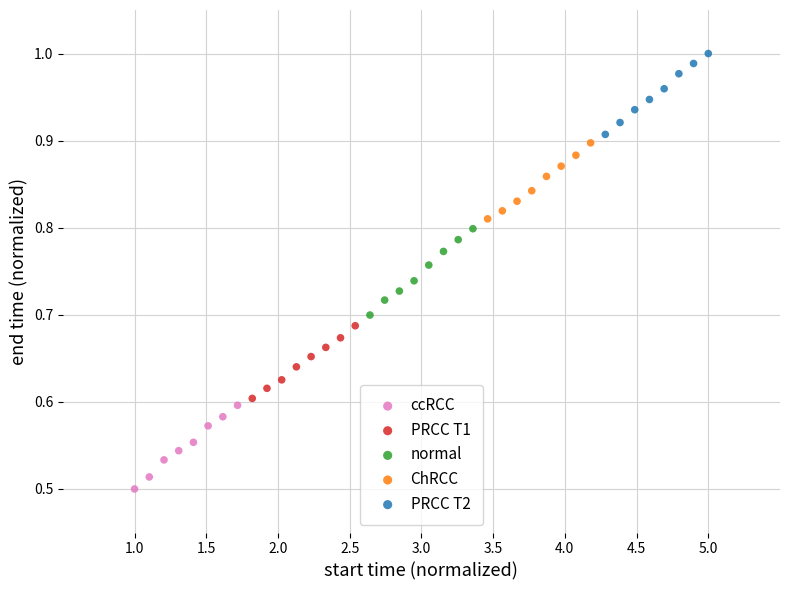

Which series reaches the maximum Y coordinate?

PRCC T2